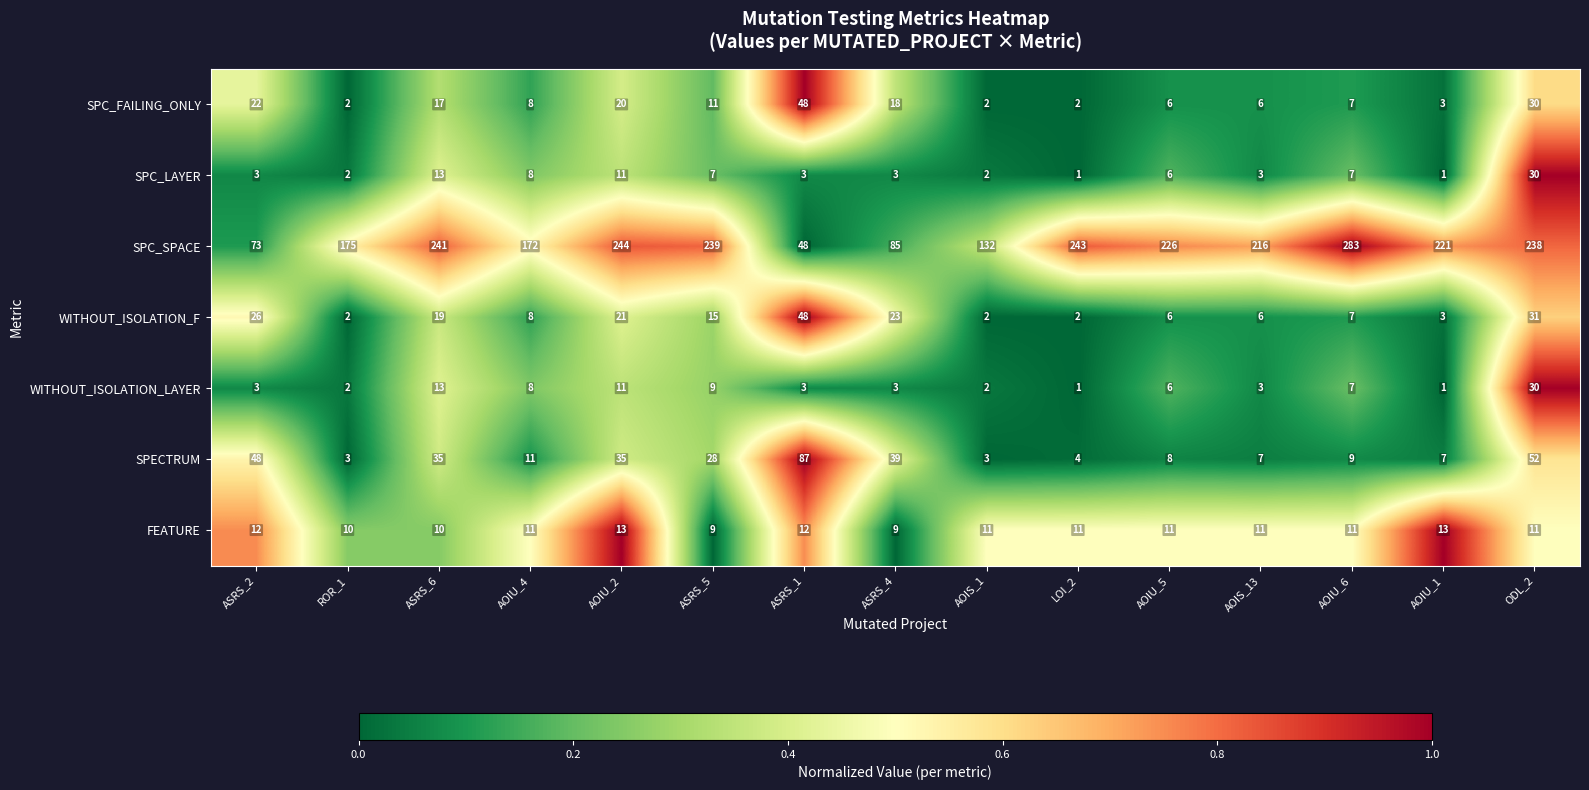

What is the average value of the SPECTRUM series?

25